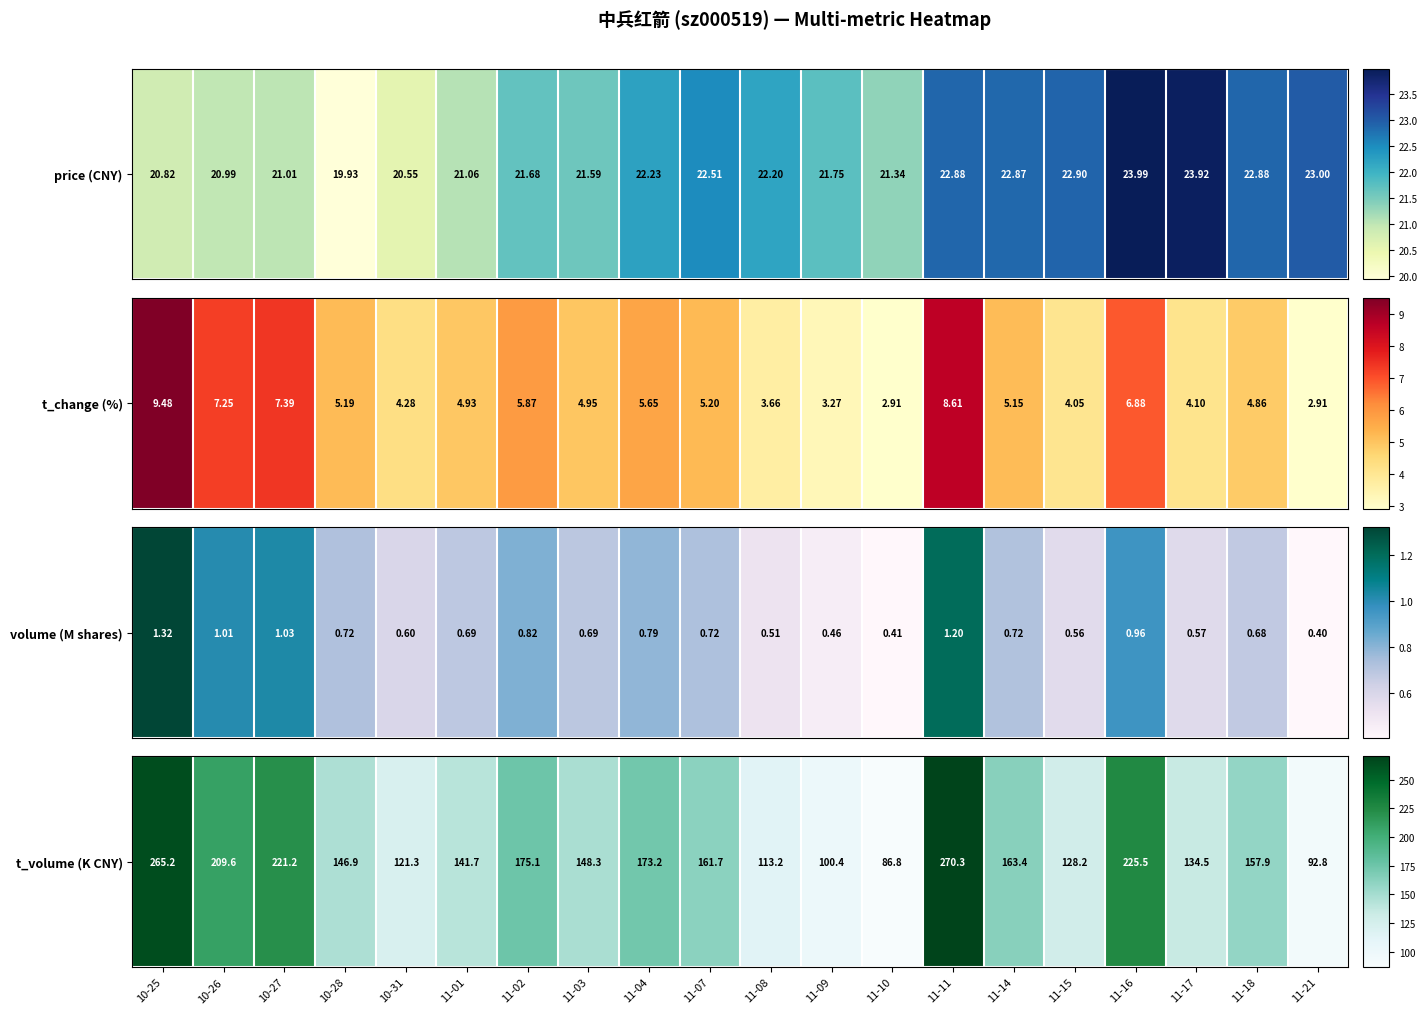

List the labels in order of value, smallest first.

11-10, 11-21, 11-09, 11-08, 10-31, 11-15, 11-17, 11-01, 10-28, 11-03, 11-18, 11-07, 11-14, 11-04, 11-02, 10-26, 10-27, 11-16, 10-25, 11-11